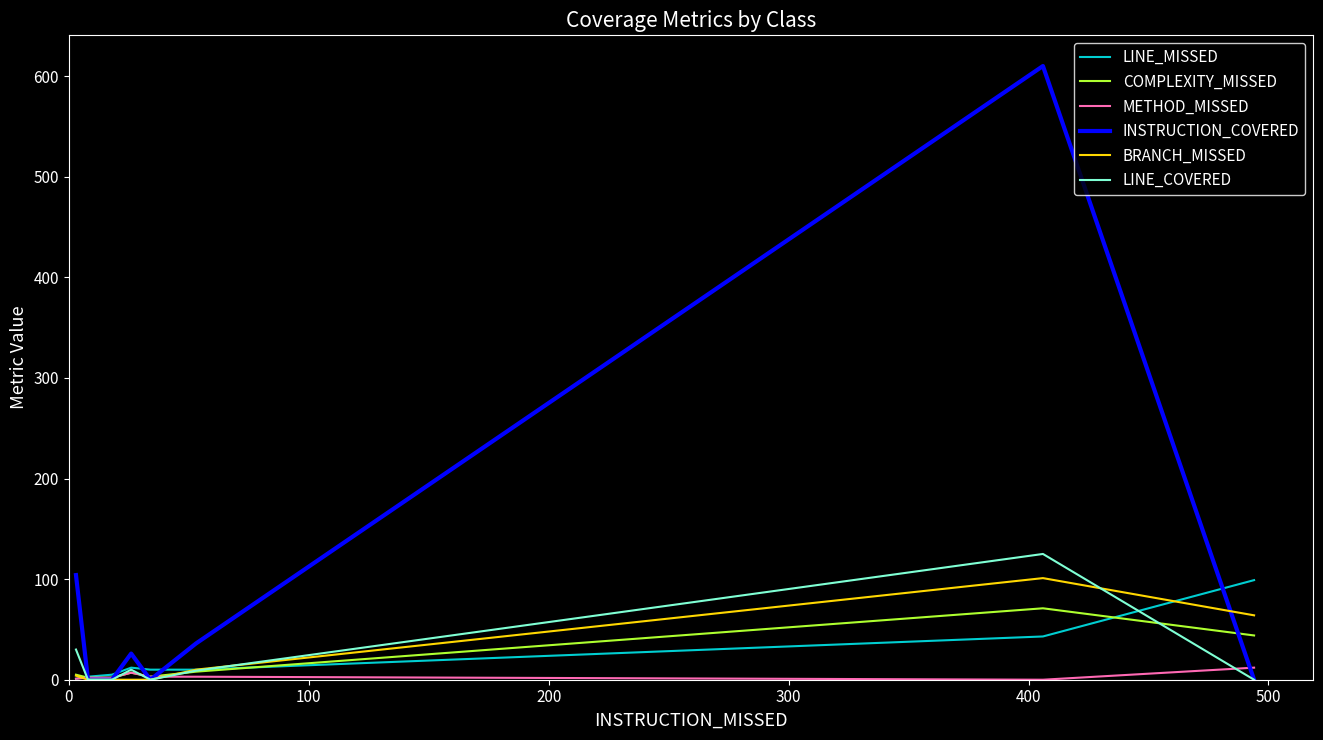

Which series has the largest total across all categories?

INSTRUCTION_COVERED